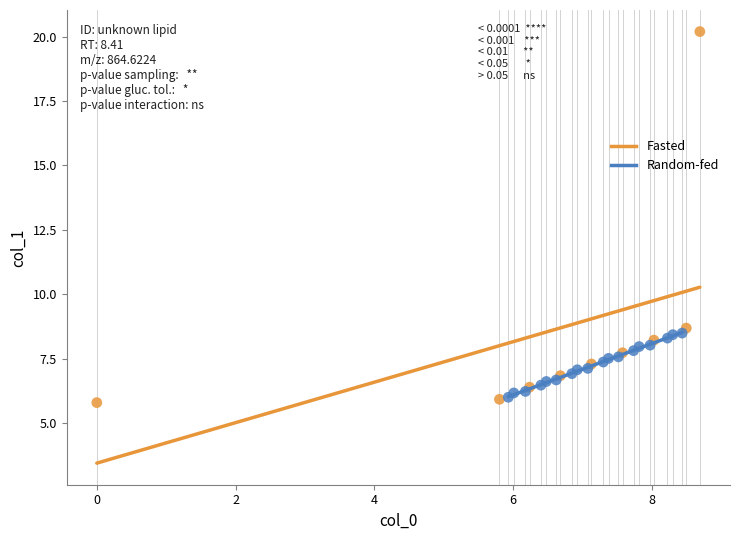

Which series has the largest Y range (max minus min)?

Fasted